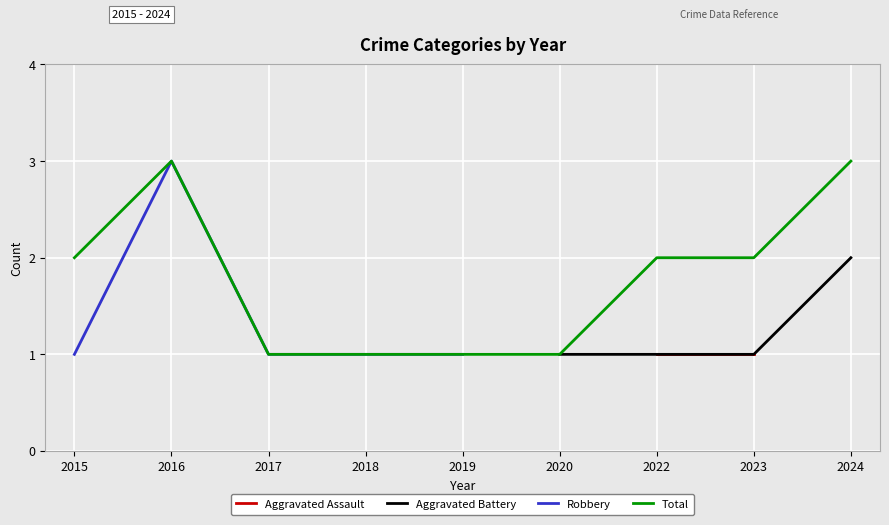

True or false: Aggravated Battery has more than 2 points higher than both neighbors.

False